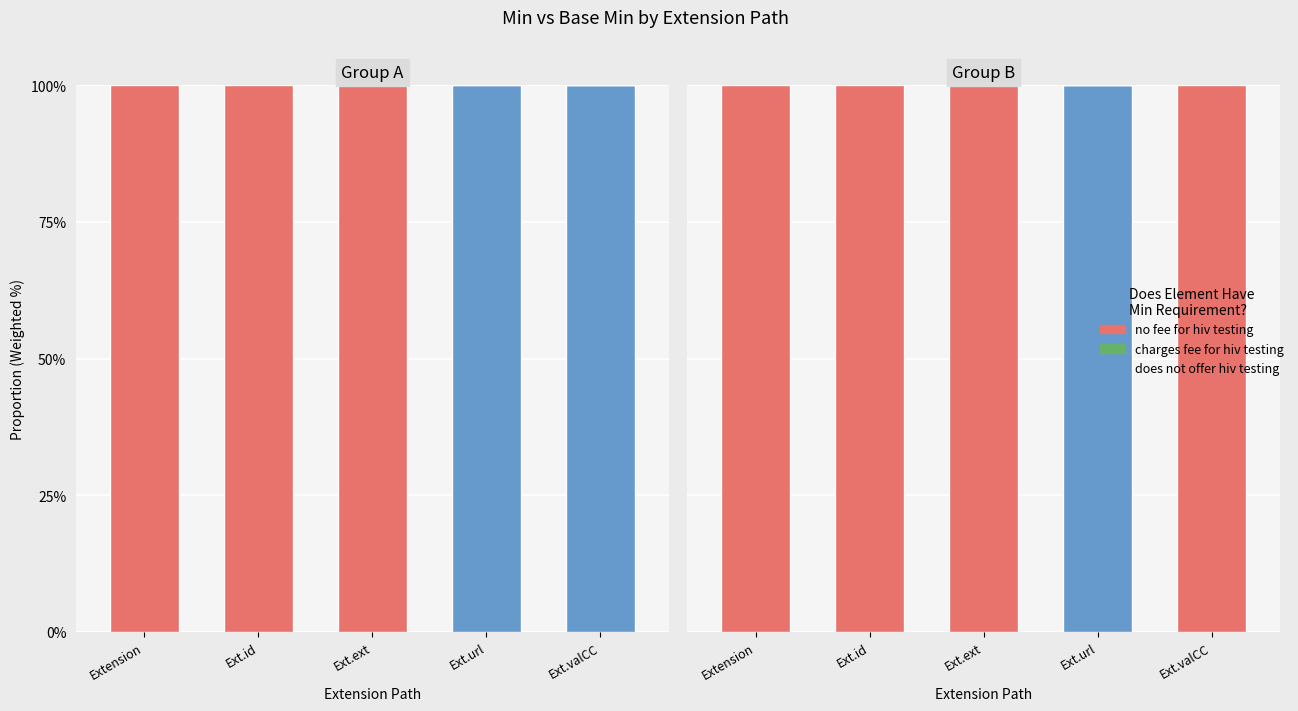

What is the sum of the no fee for hiv testing values at Ext.ext and Ext.valCC?

2